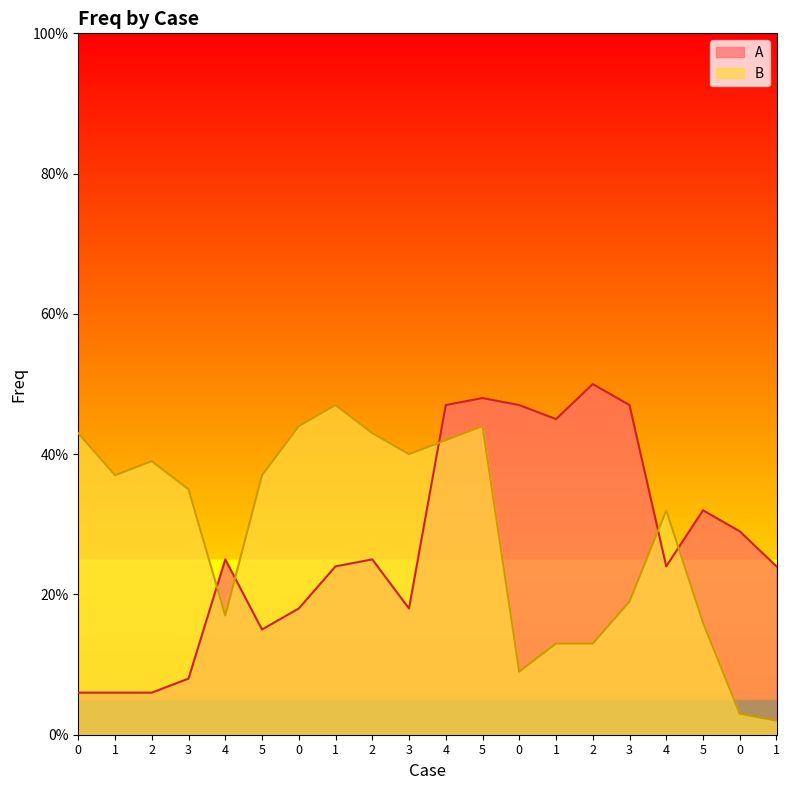

Which series has the largest range (max minus min)?

B